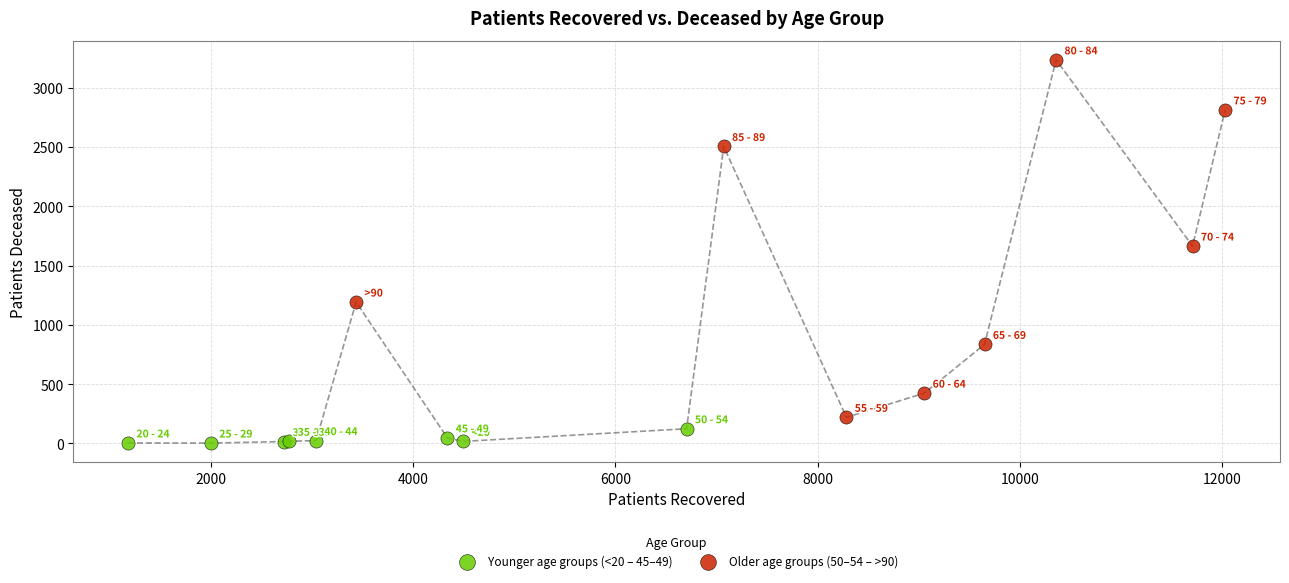

Which series contains the lowest Y value?

Younger age groups (<20 – 45–49)